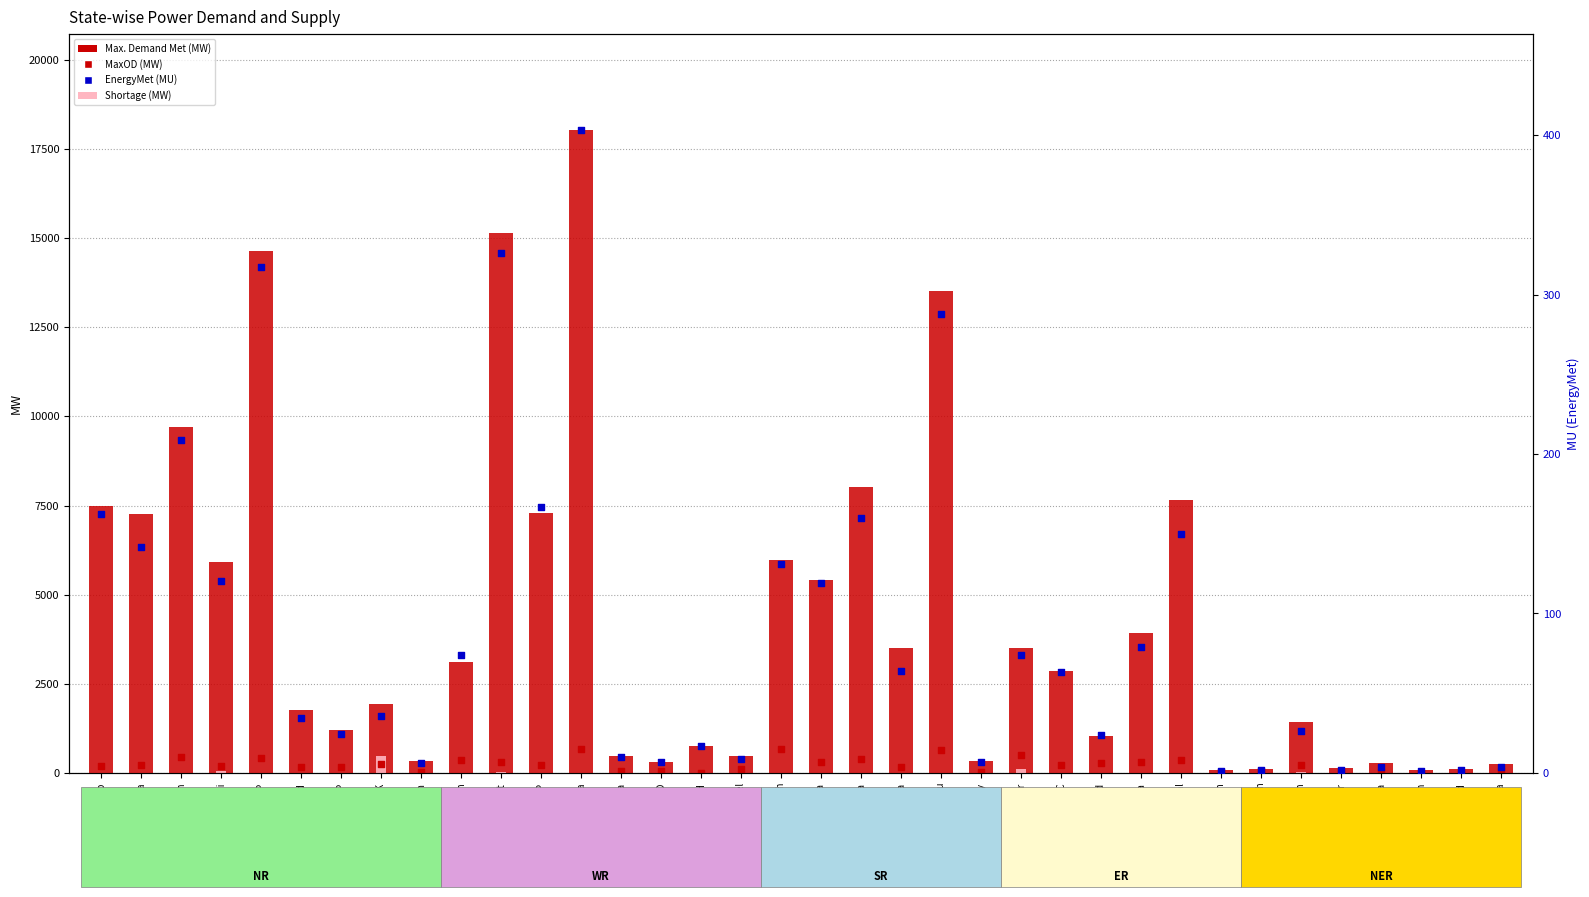

Is the value of EnergyMet (MU) at MP greater than the value of Shortage (MW) at Goa?

Yes